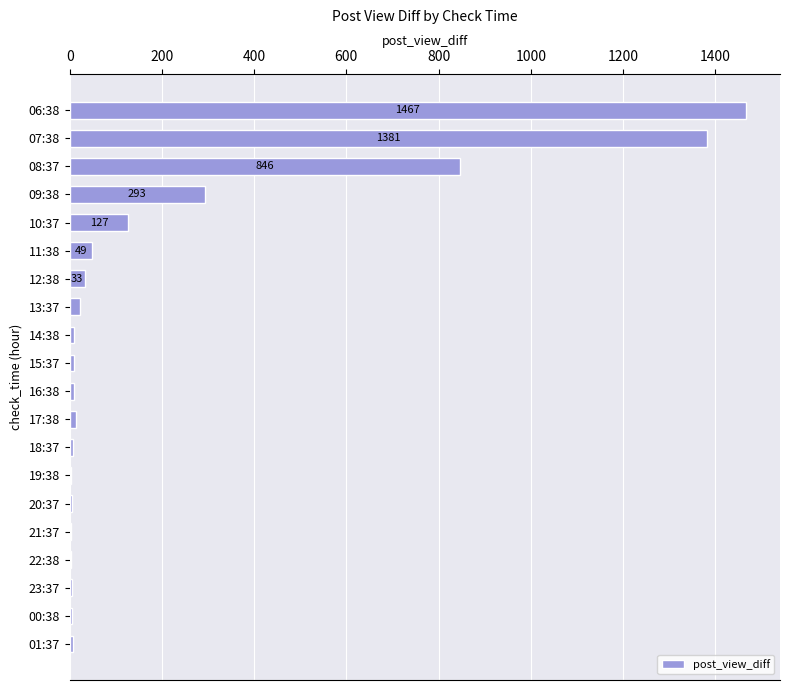

At which label is the value closest to 735?

08:37